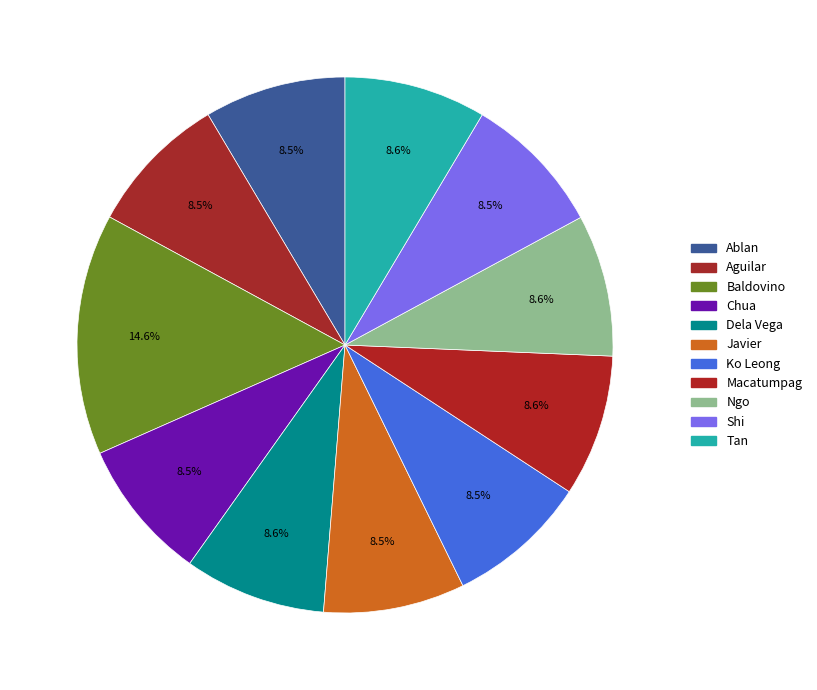

To the nearest percent, what is the average slice percentage?

9%